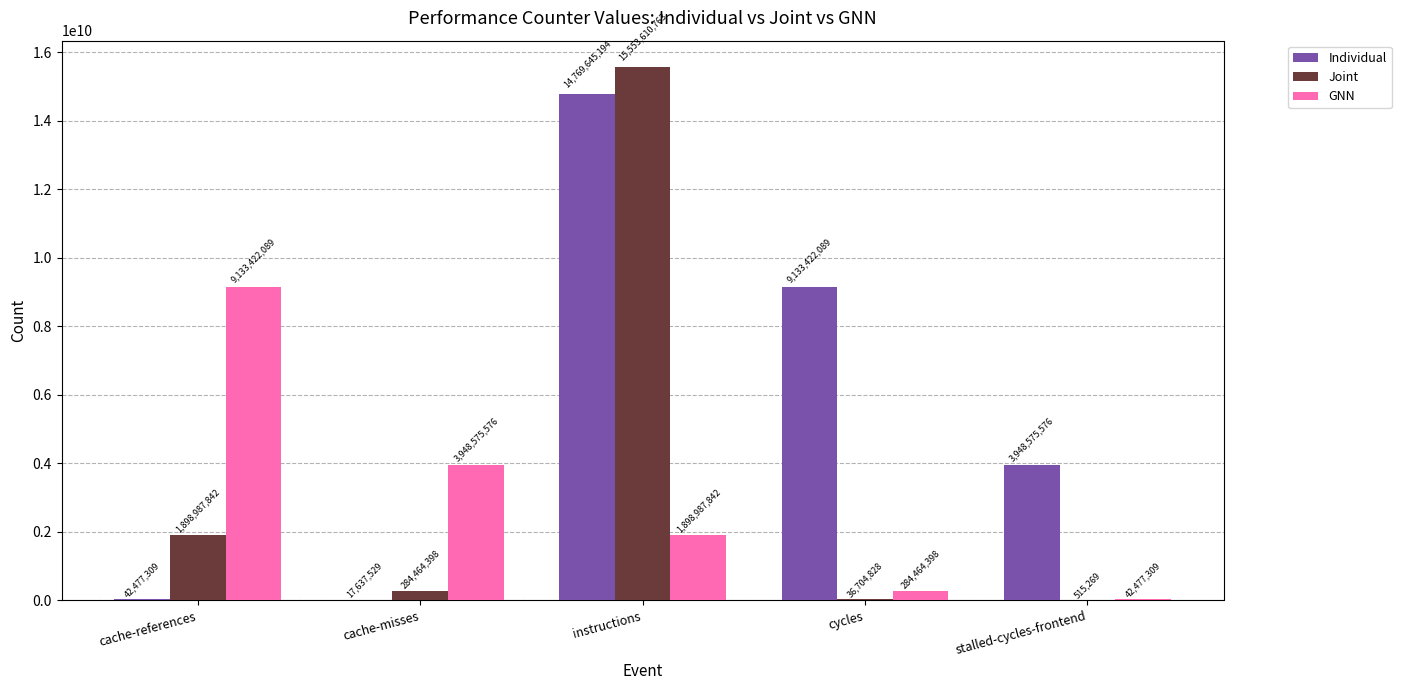

The value of Individual at cache-references is 42477309. True or false?

True